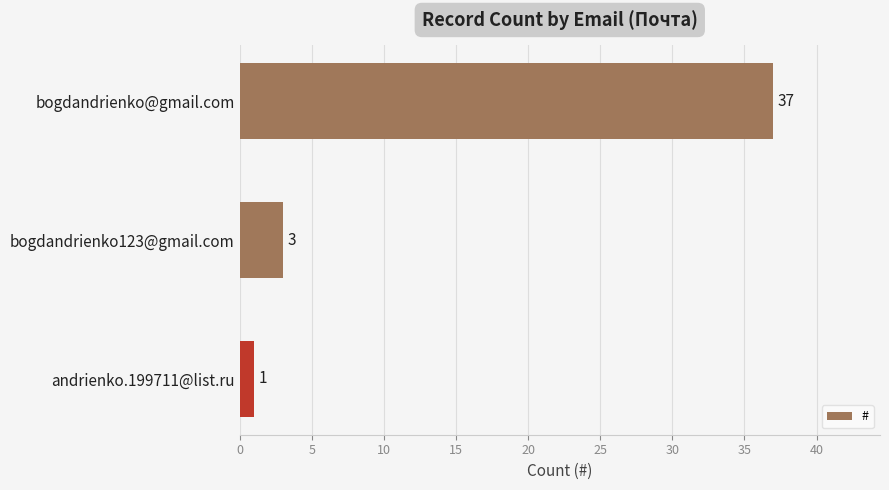

Where is the data nearest to the value 19?

bogdandrienko123@gmail.com